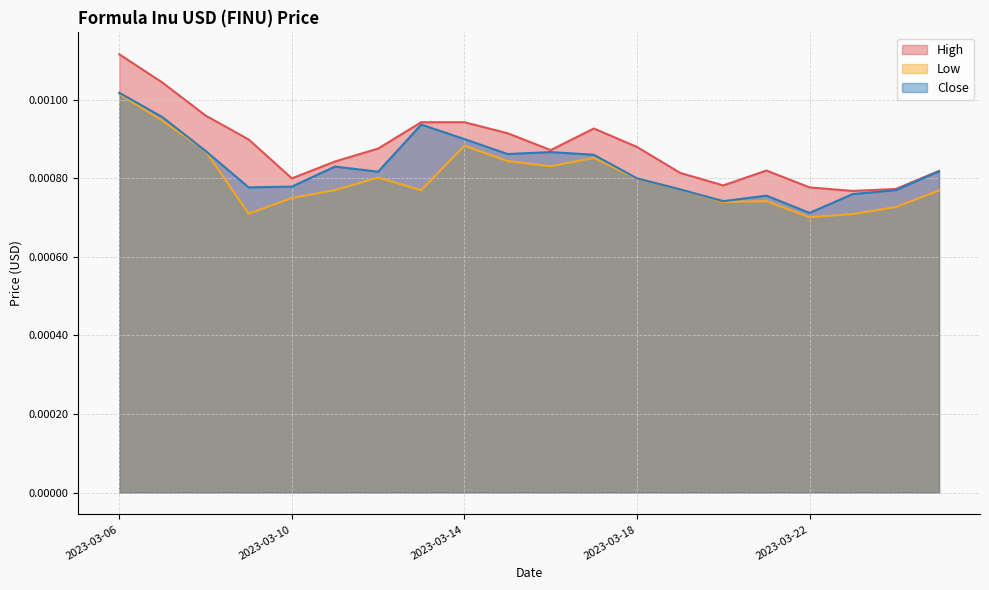

Between 2023-03-19 and 2023-03-21, which is larger?

2023-03-21